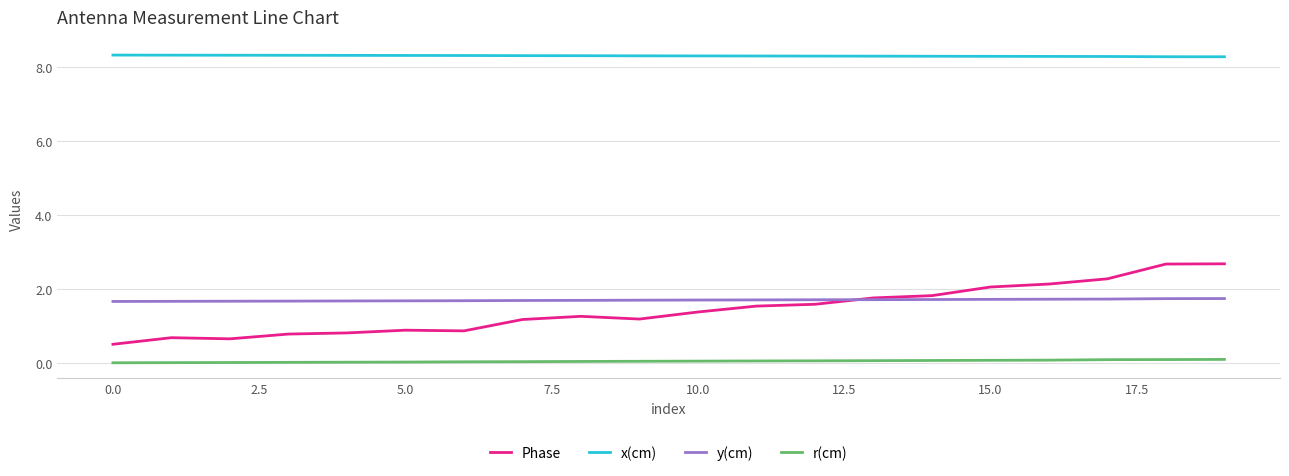

Which series has the largest total across all categories?

x(cm)